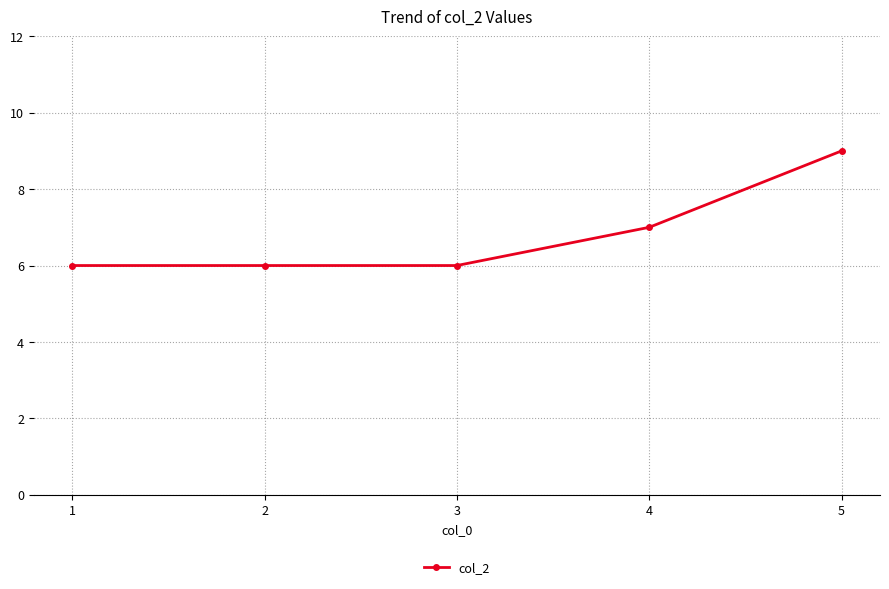

Reading left to right, extract all data points from this chart.

6	6	6	7	9